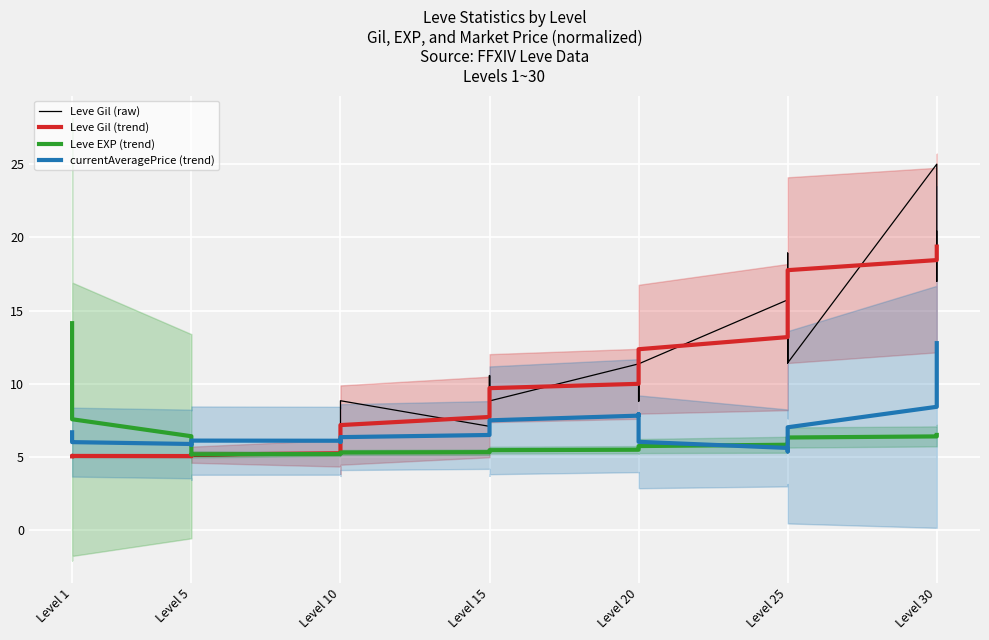

True or false: Leve EXP (trend) has a value of 5.3 at Level 15.

True